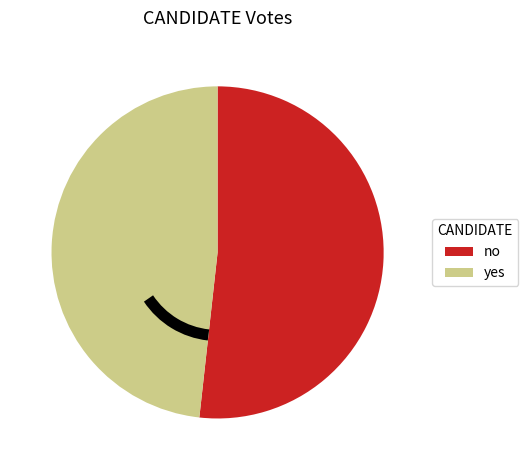

What is the ratio of the value at yes to the value at no?

0.9